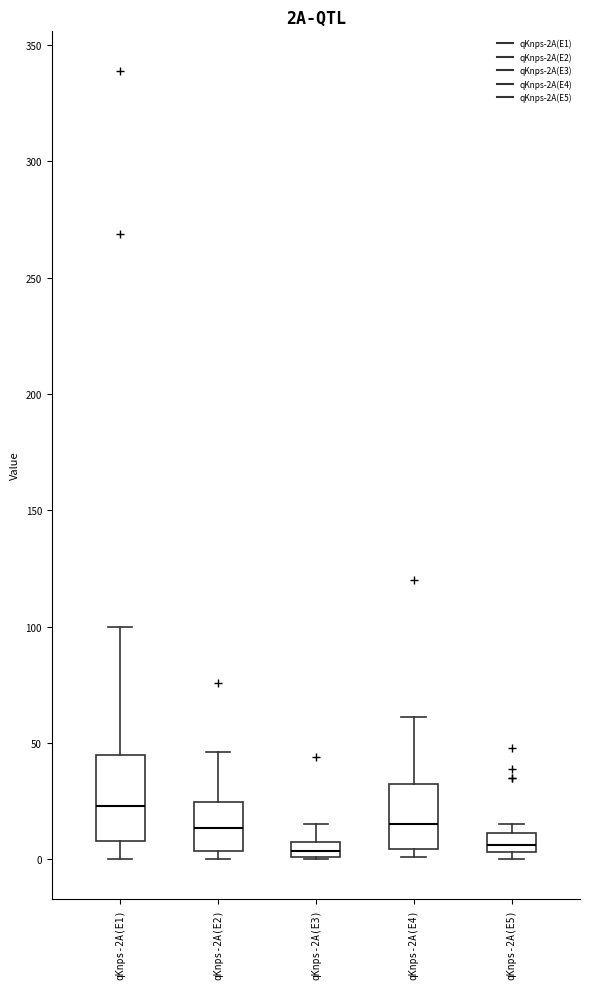

Comparing the boxes themselves (not the whiskers), which one is the tallest?

qKnps-2A(E1)